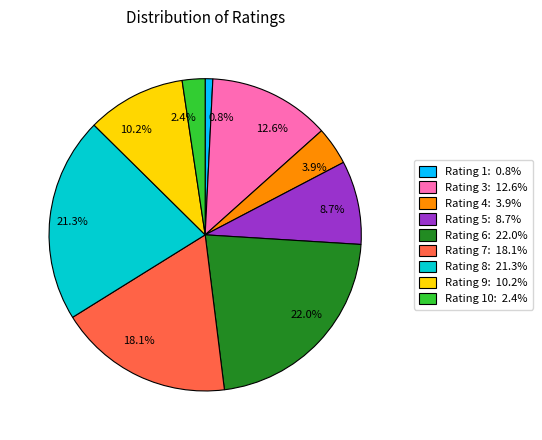

Combined, what portion of the pie is 2.4% and 3.9%?

6.3%